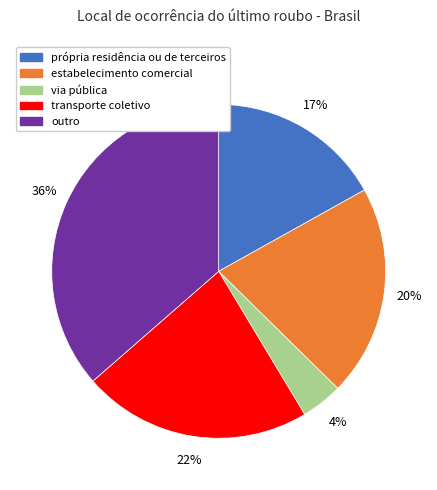

Rank the categories by value from lowest to highest.

via pública, própria residência ou de terceiros, estabelecimento comercial, transporte coletivo, outro